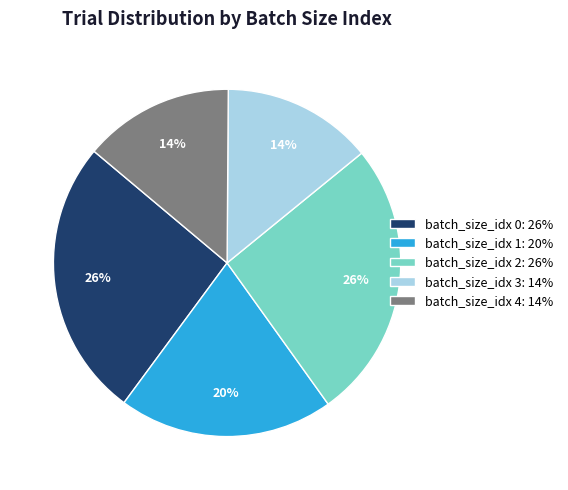

Between batch_size_idx 3: 14% and batch_size_idx 2: 26%, which is larger?

batch_size_idx 2: 26%